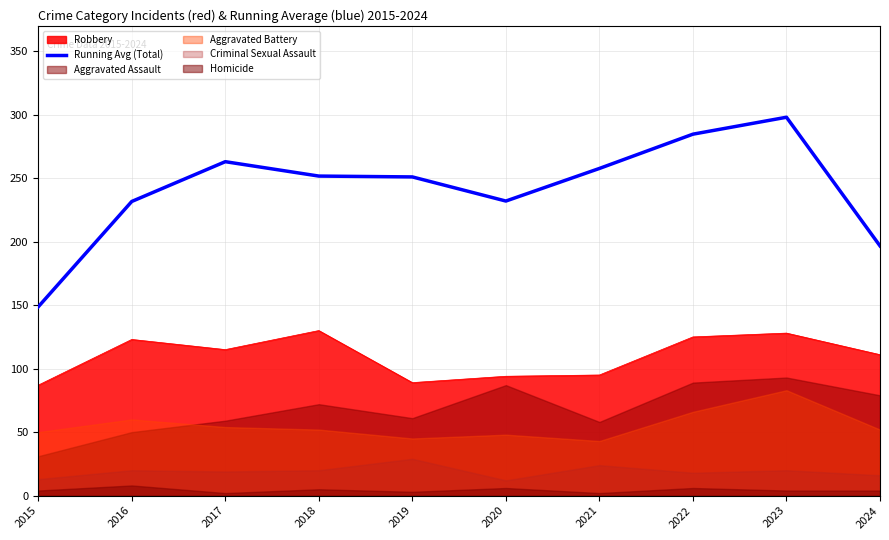

Rank the categories by value from highest to lowest.

2023, 2022, 2017, 2021, 2018, 2019, 2020, 2016, 2024, 2015